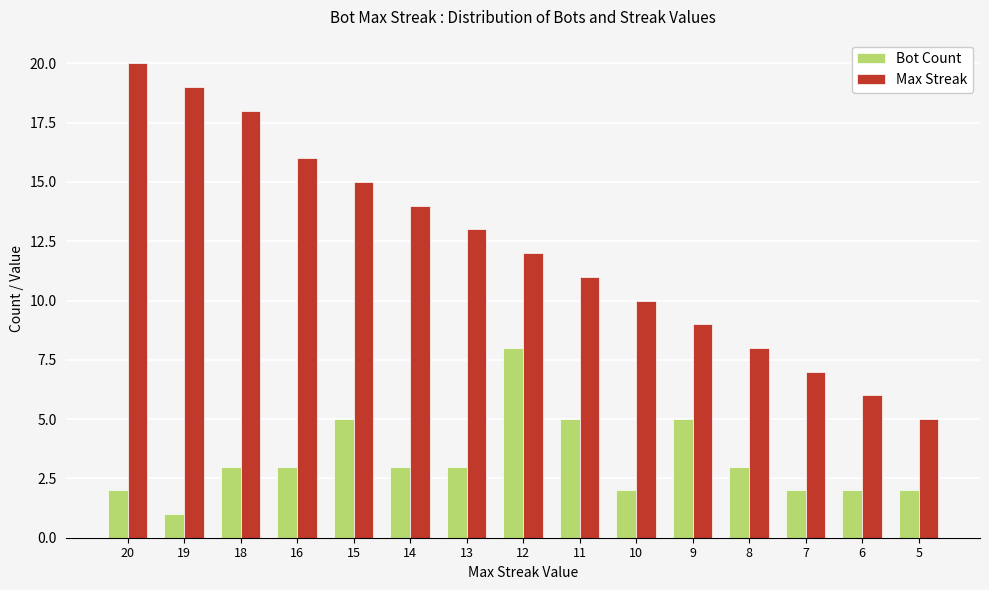

At which category is the sum across all series the highest?

20